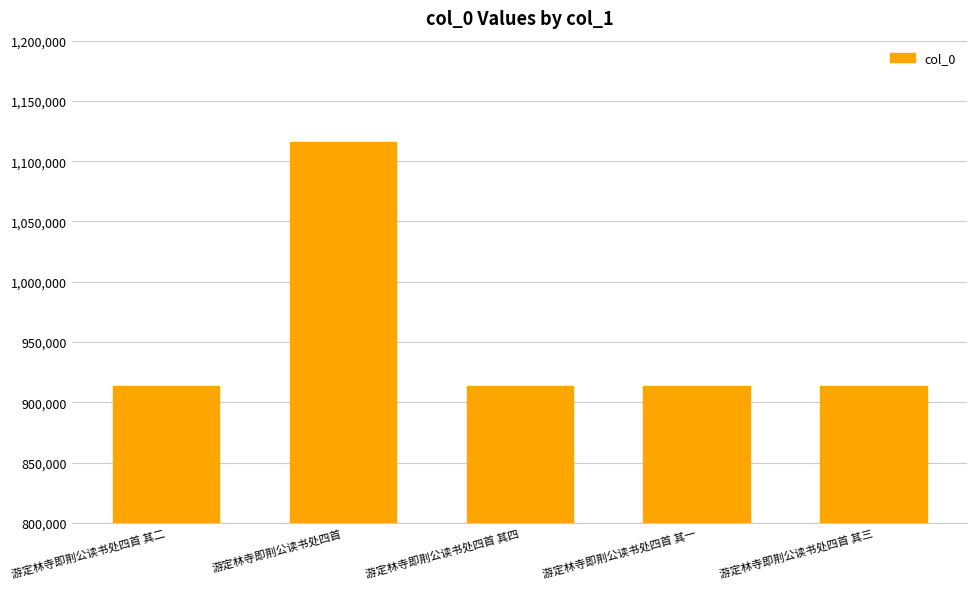

How many bars are there in total?

5